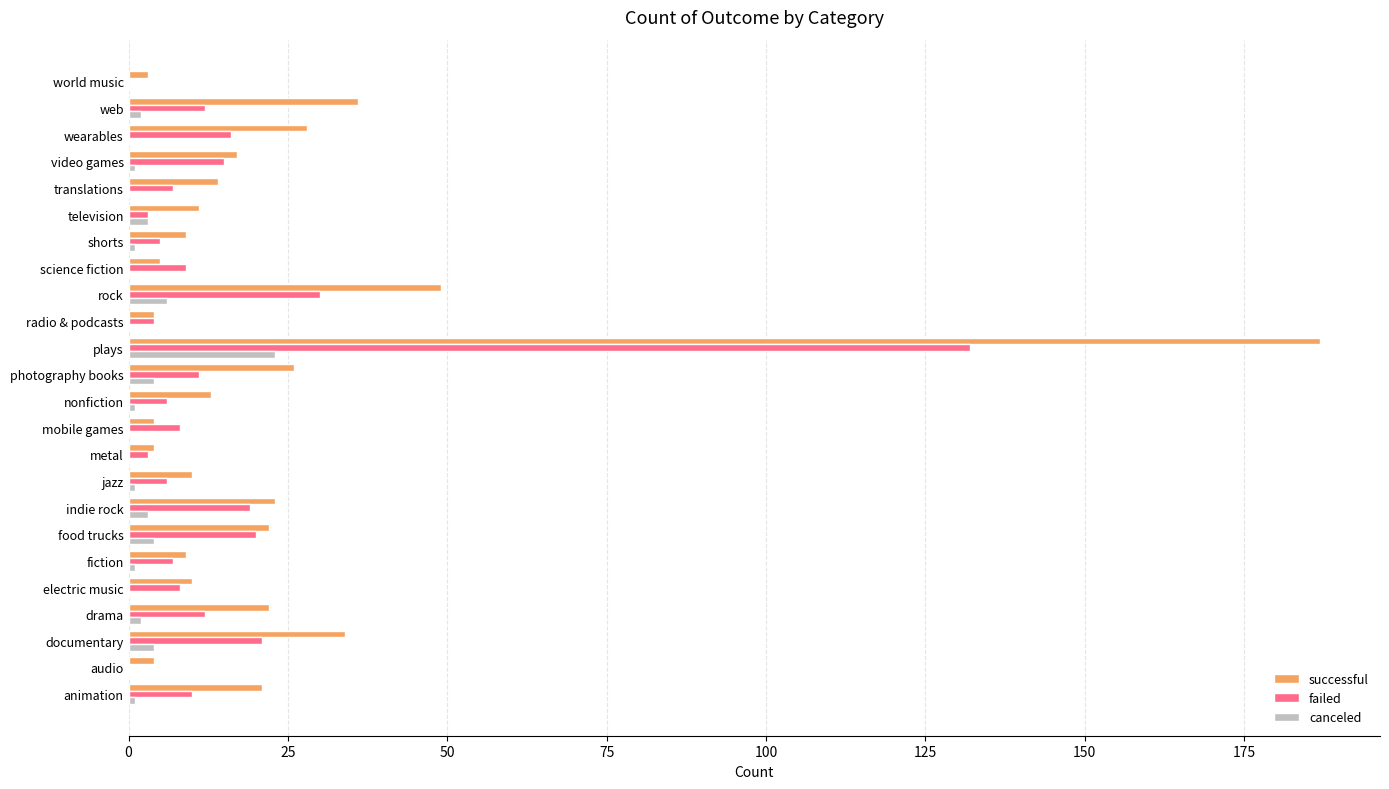

Which series has the largest total across all categories?

successful